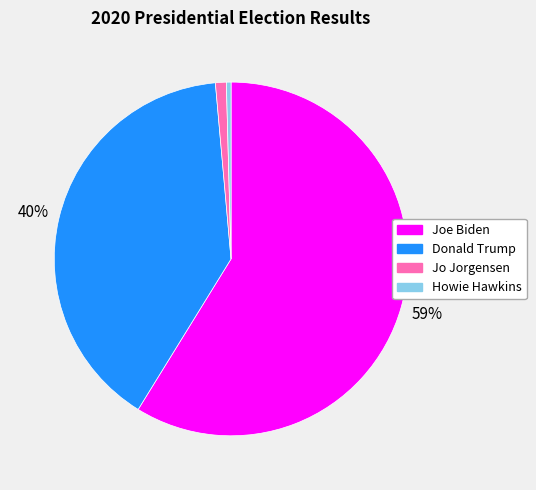

Is there any slice that represents more than half of the pie?

Yes